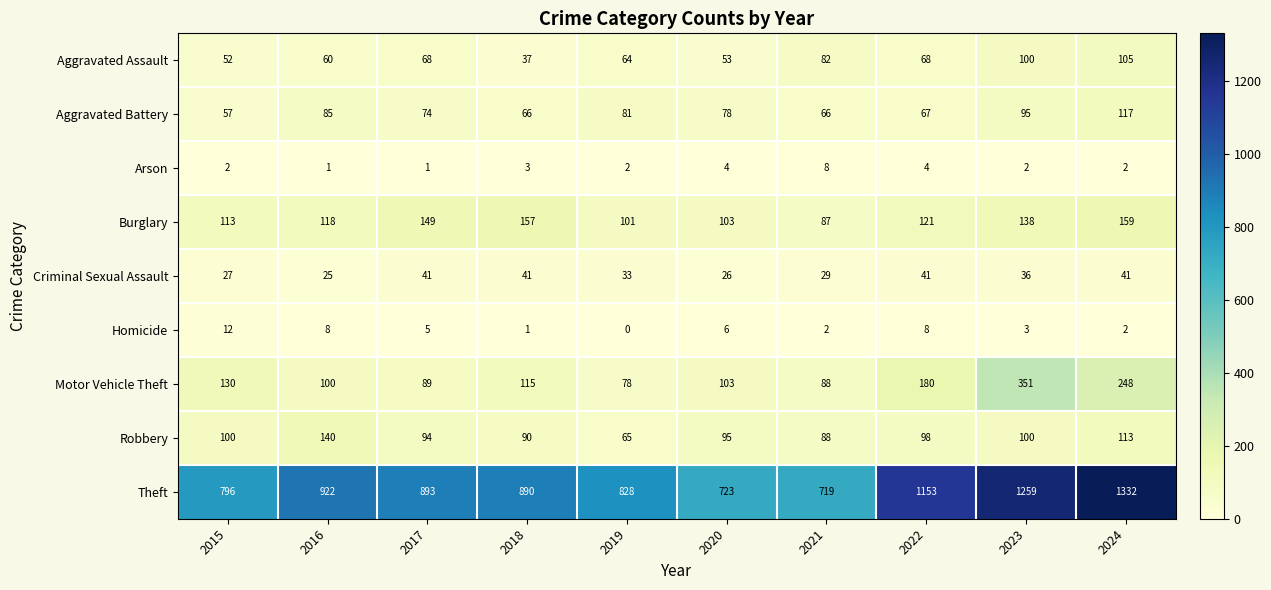

Where is Burglary nearest to the value 123?

2022